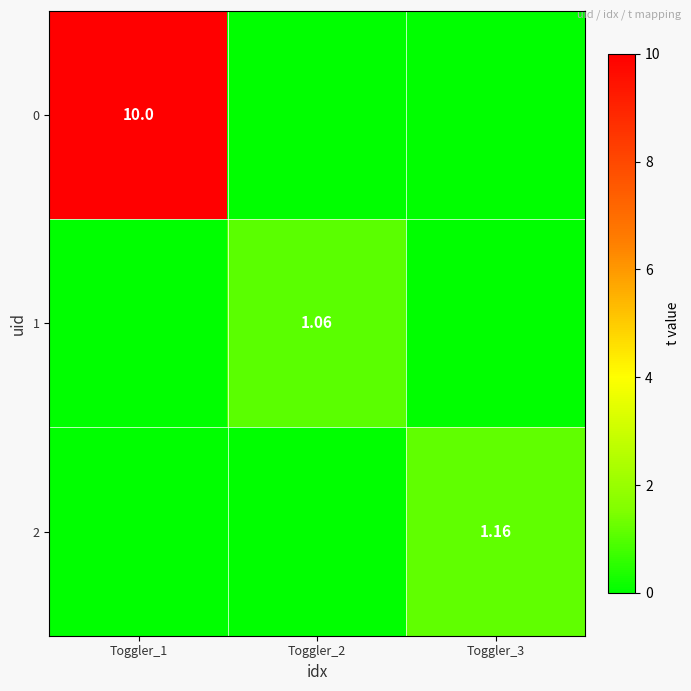

What is the spread (max minus min) of values at Toggler_2?

1.1